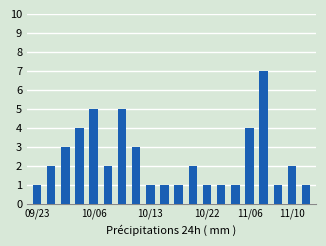

What is the difference between the maximum and minimum values?

6